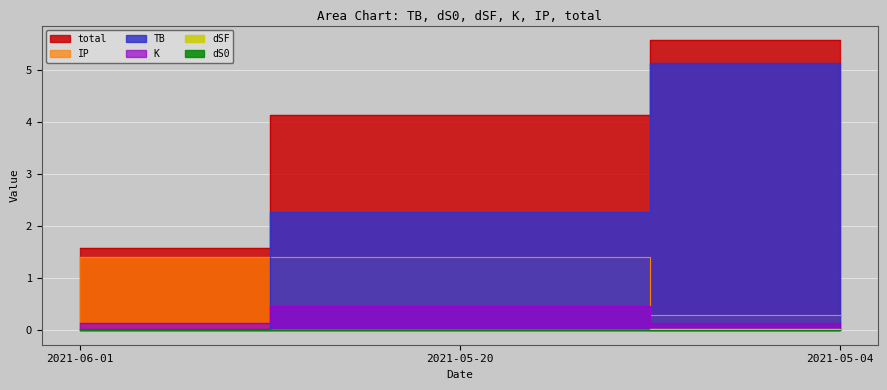

What are all the series names shown in the legend?

TB, dS0, dSF, K, IP, total